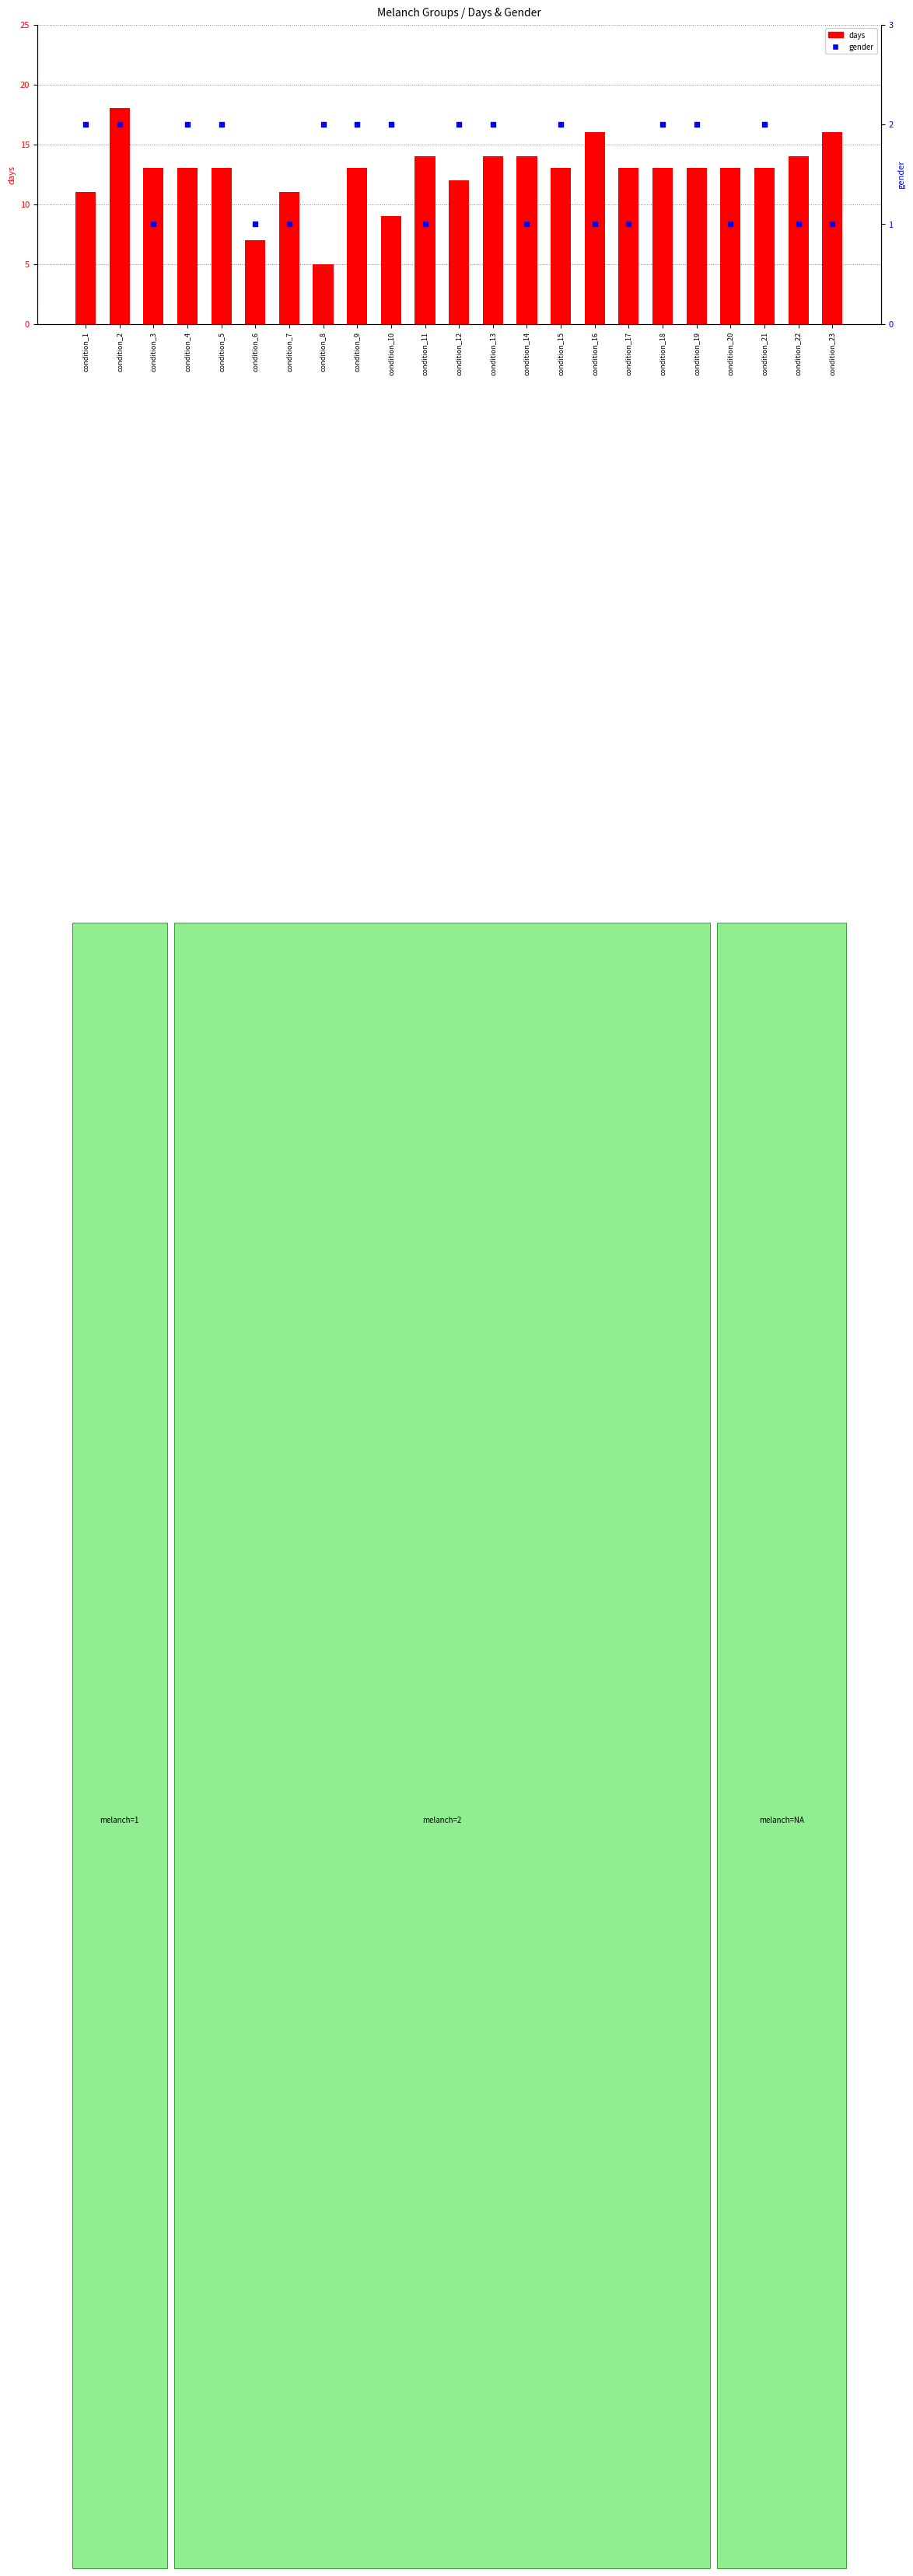

Is the value of days at condition_20 greater than the value of gender at condition_5?

Yes